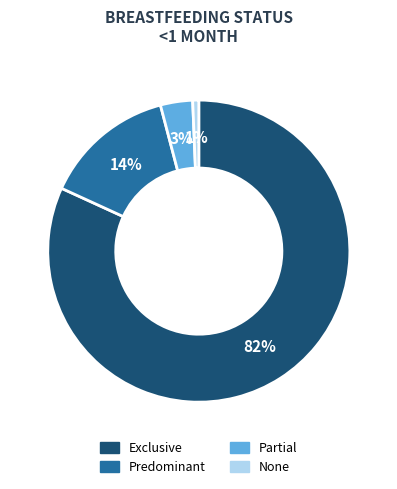

Rank the categories by value from lowest to highest.

None, Partial, Predominant, Exclusive